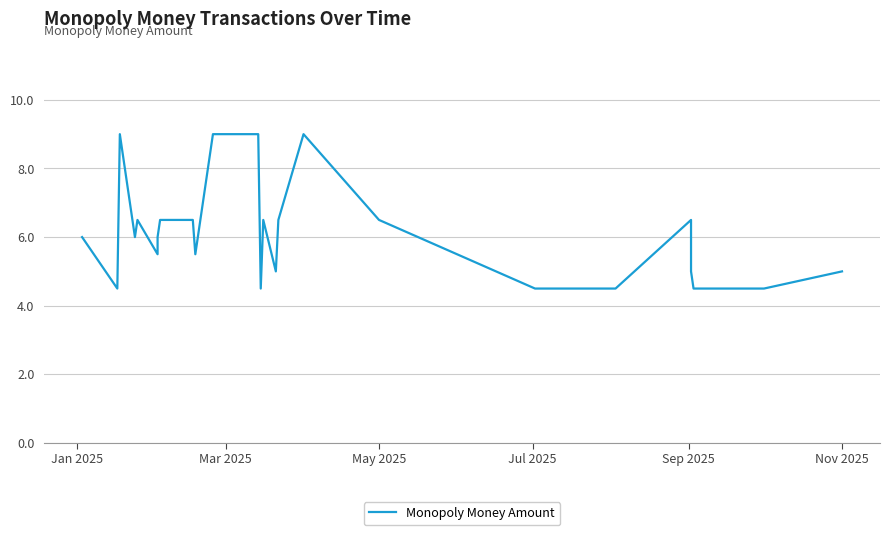

Count the number of data series in this chart.

1